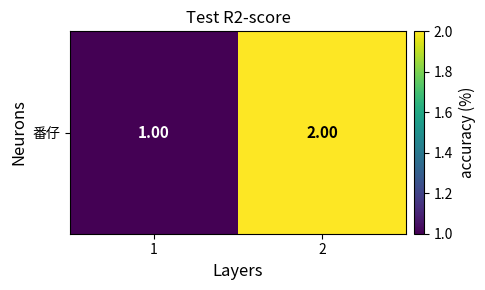

True or false: the data shows 2 at 1.

False